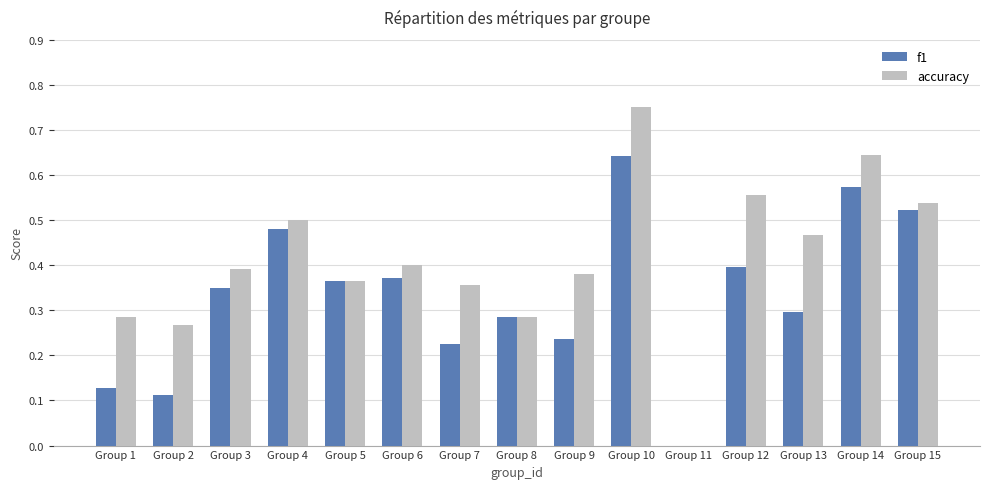

What is the sum of the accuracy values at Group 4 and Group 12?

1.1